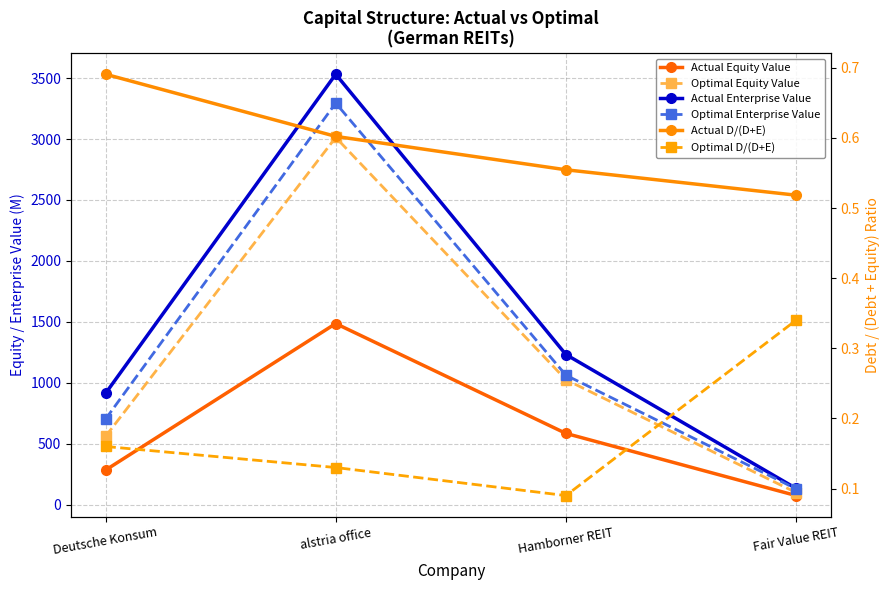

Where is Optimal D/(D+E) nearest to the value 0?

Hamborner REIT